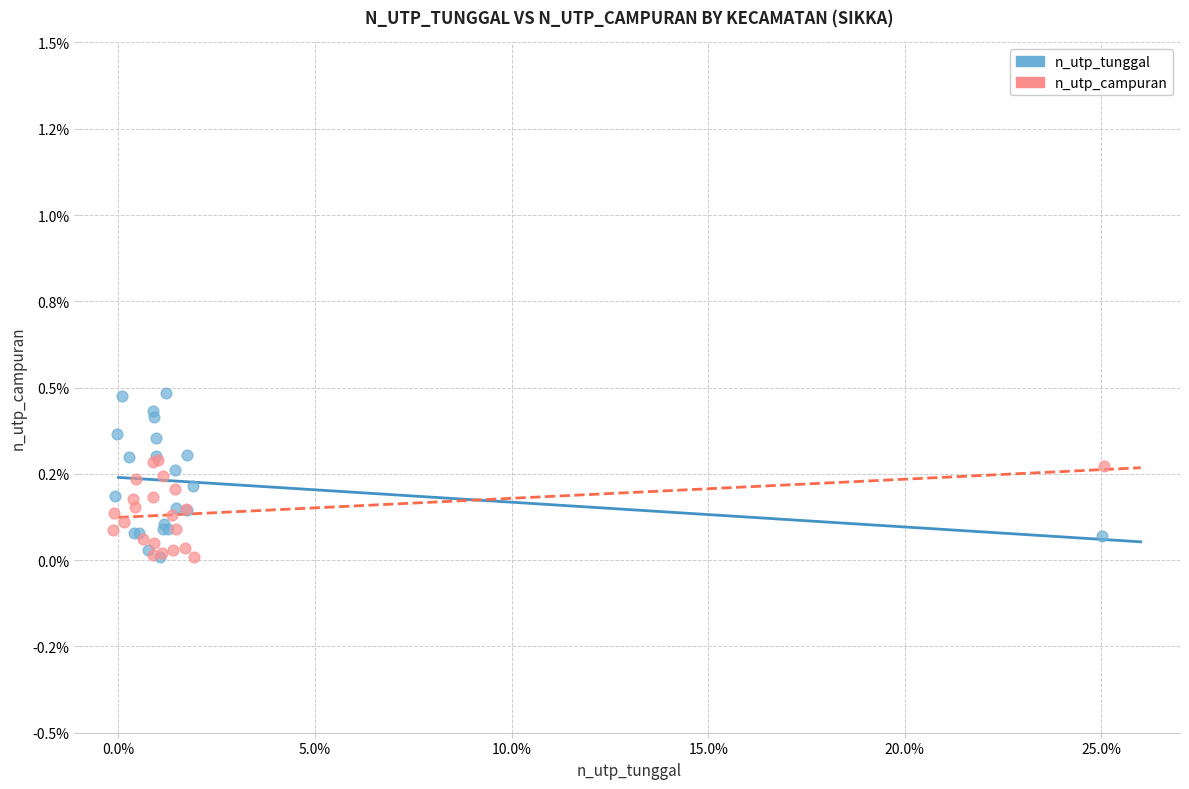

What are all the series names shown in the legend?

n_utp_tunggal, n_utp_campuran